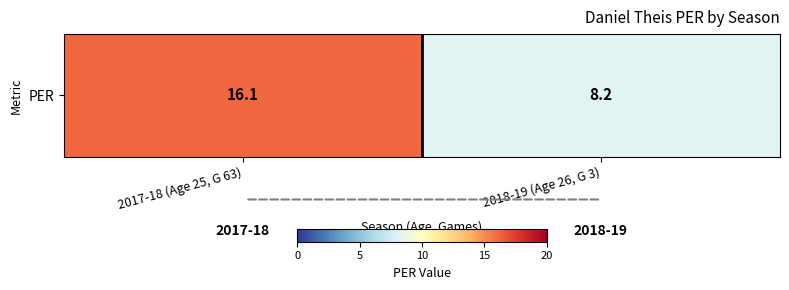

At which category does the chart reach its peak across all series?

2017-18 (Age 25, G 63)